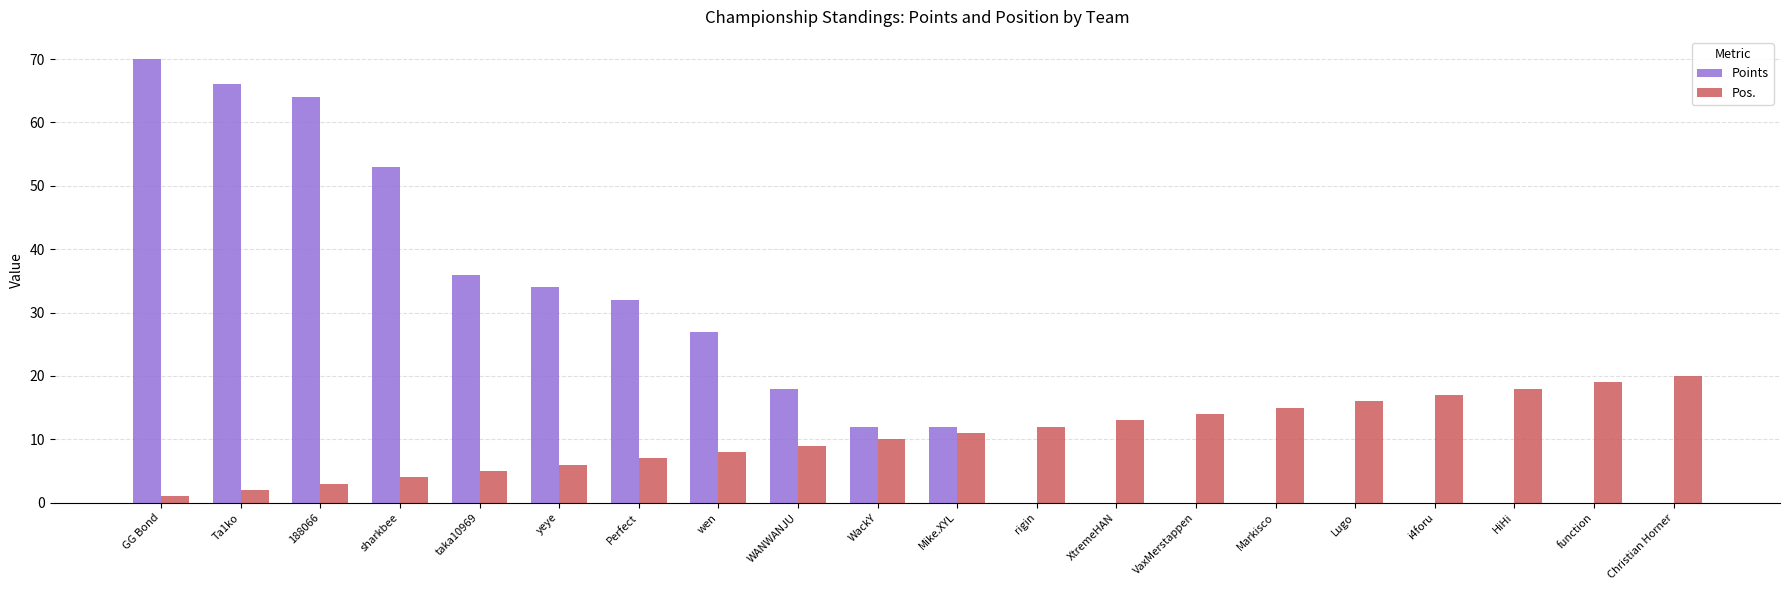

What is the difference between the Pos. values at HiHi and 188066?

15